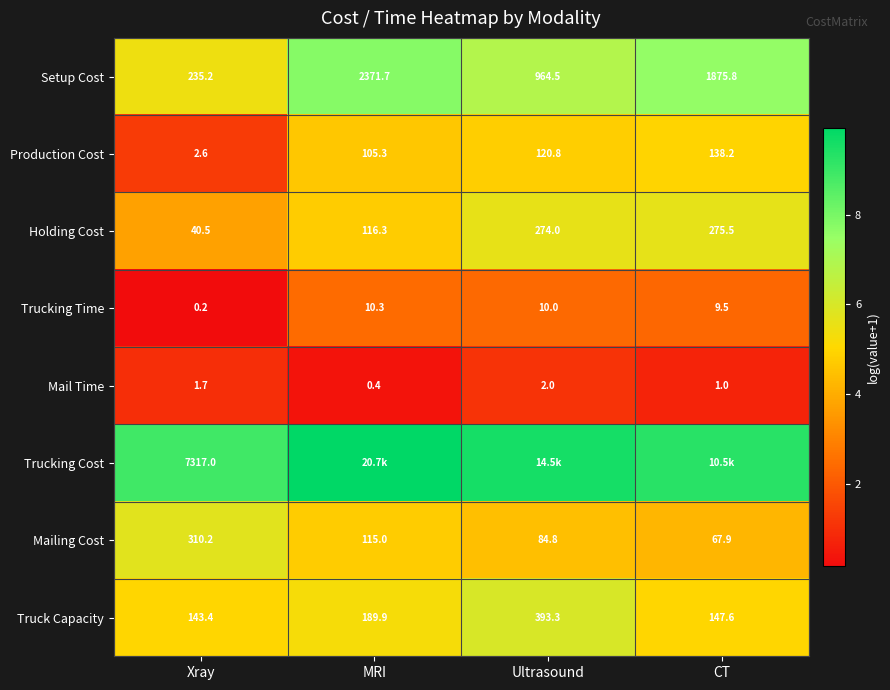

How many values in the Truck Capacity series exceed 189?

2